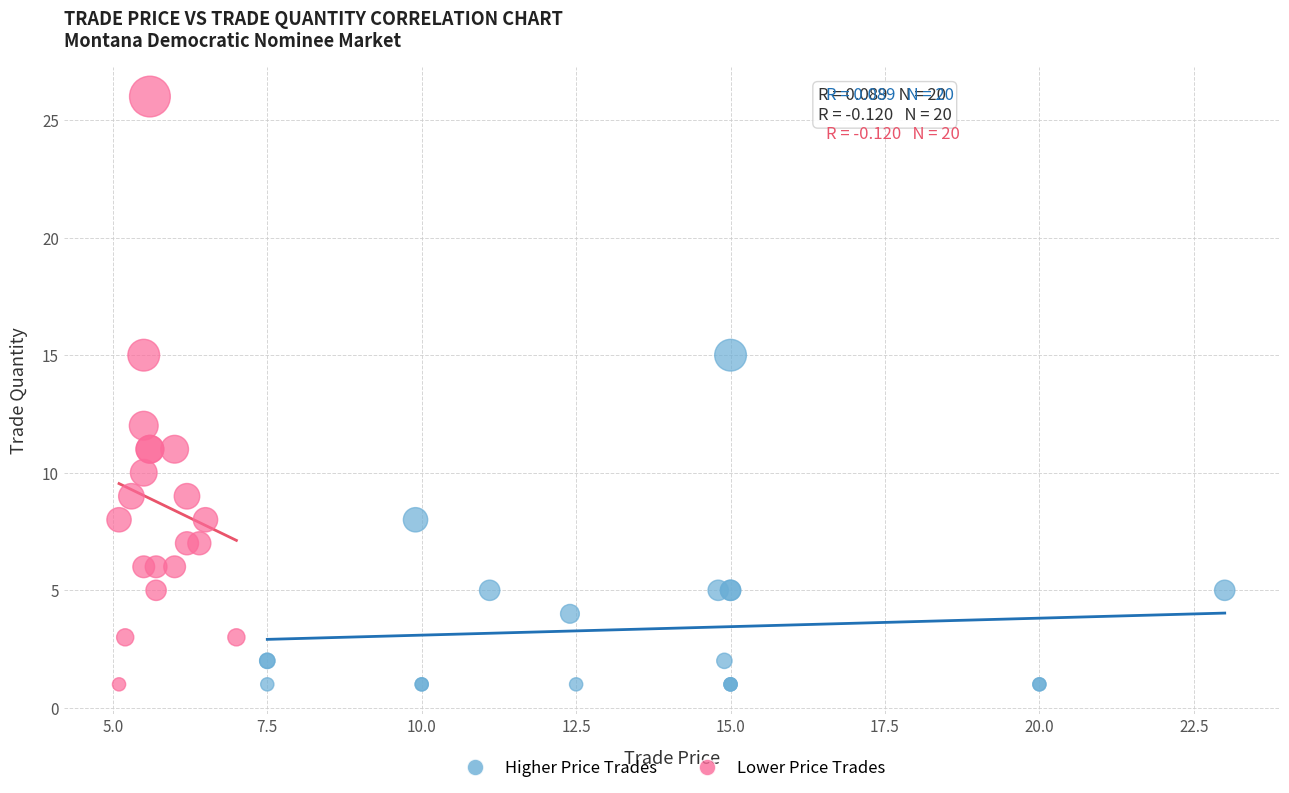

Which series has the largest Y range (max minus min)?

Lower Price Trades